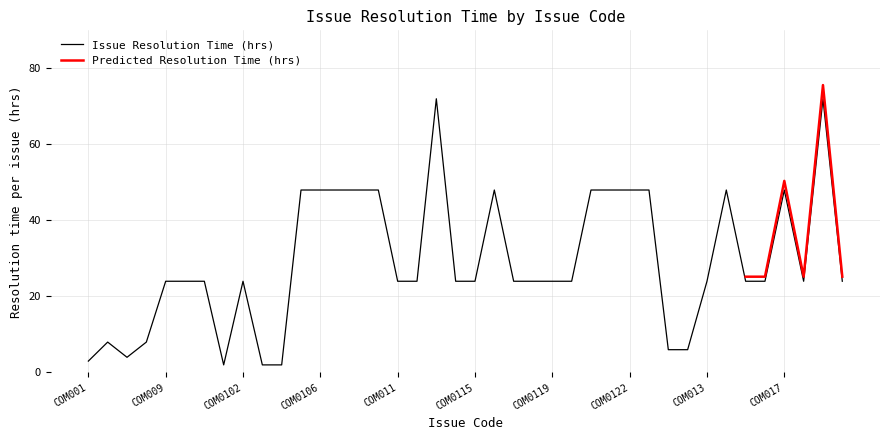

What is the maximum value shown in the chart?

72